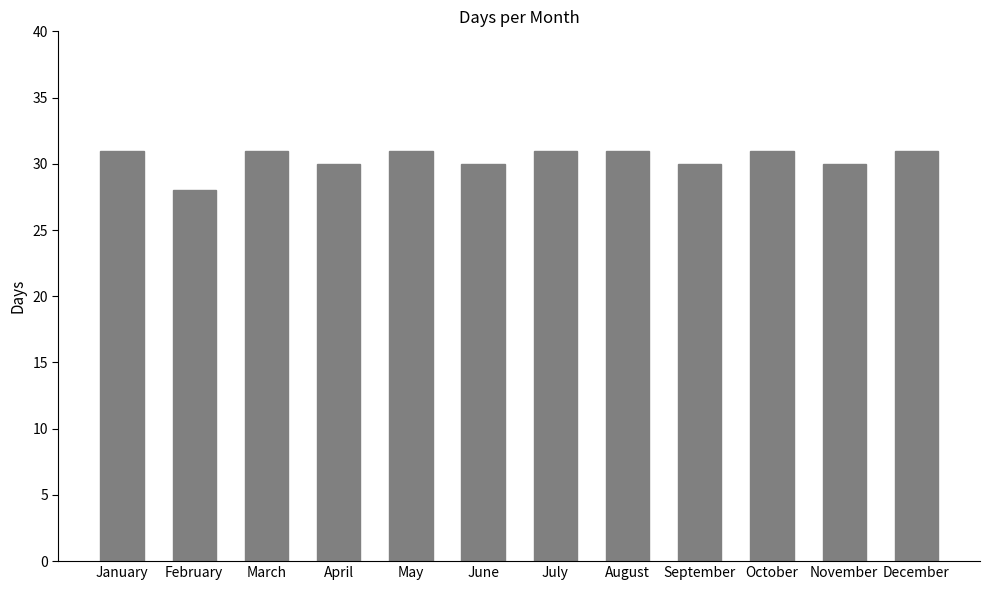

True or false: the data shows 45 at November.

False